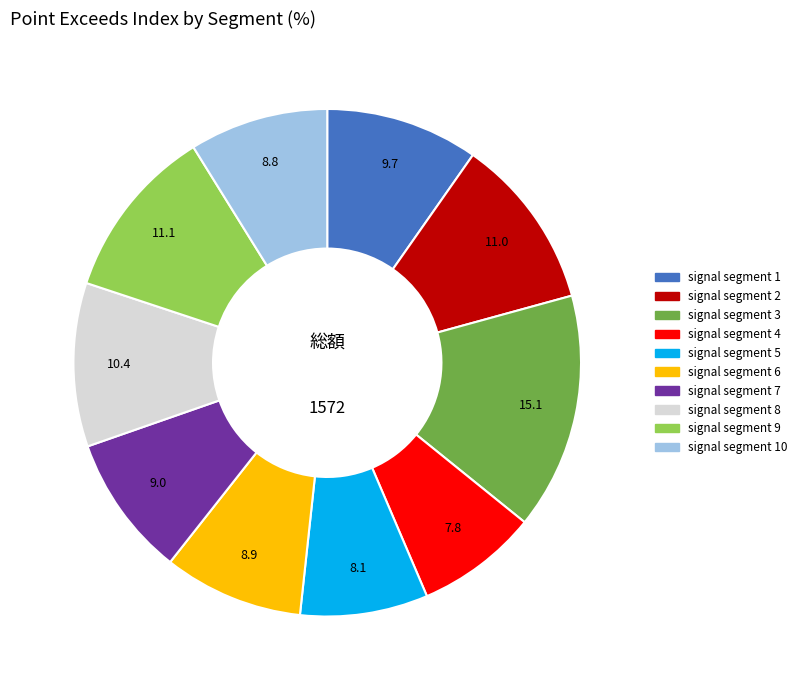

Is there any slice that represents more than half of the pie?

No